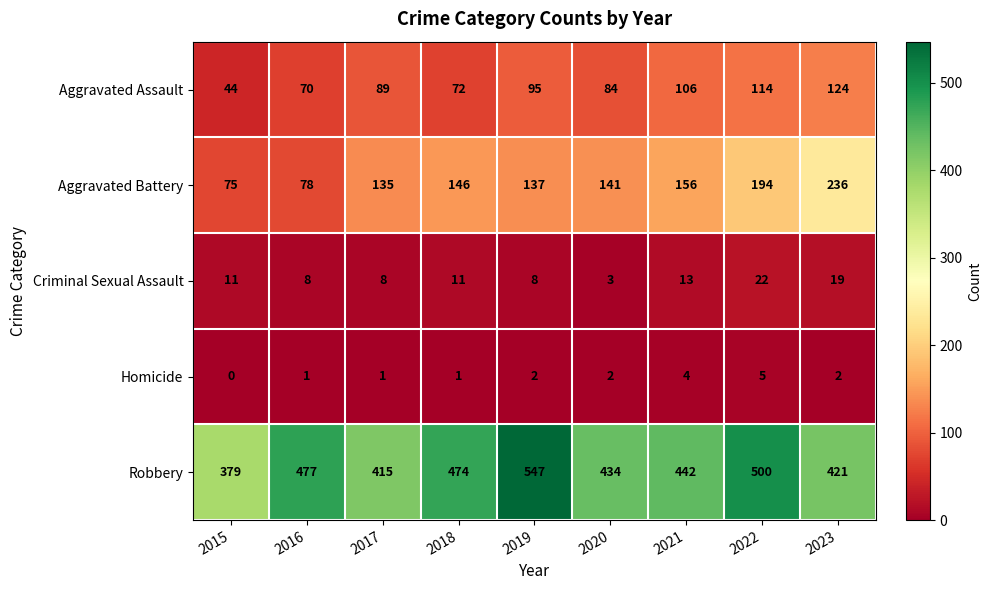

The value of Robbery at 2021 is 659. True or false?

False